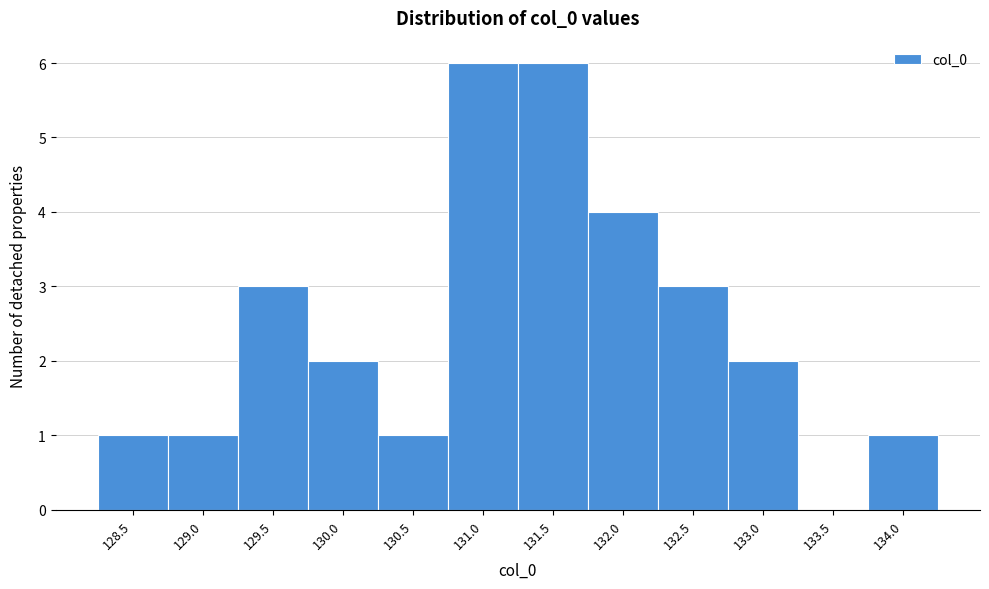

Reading left to right, list all the values displayed in this chart.

128.5=1	129.0=1	129.5=3	130.0=2	130.5=1	131.0=6	131.5=6	132.0=4	132.5=3	133.0=2	133.5=0	134.0=1